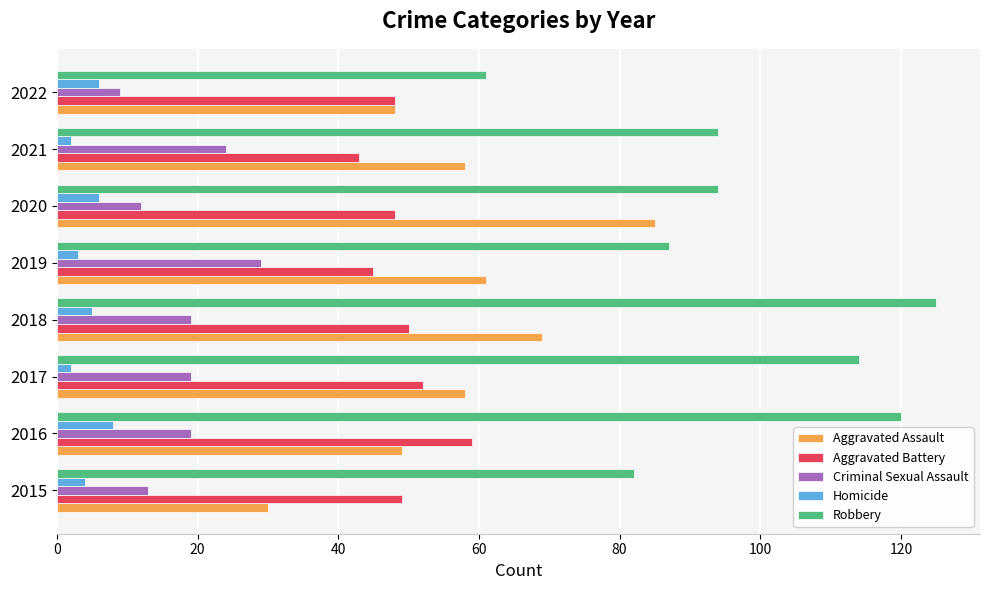

Between 2017 and 2021, which series saw the biggest shift?

Robbery